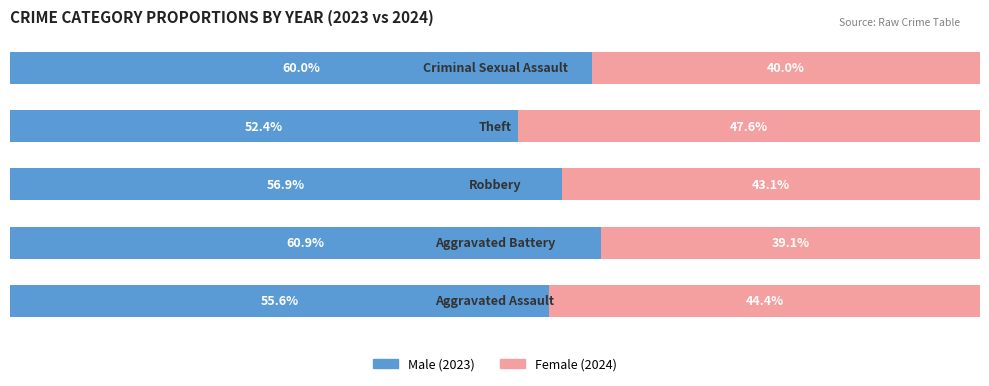

Reading left to right, transcribe all the data shown in this chart.

Male: 0=55.6	1=60.9	2=56.9	3=52.4	4=60.0
Female: 0=44.4	1=39.1	2=43.1	3=47.6	4=40.0